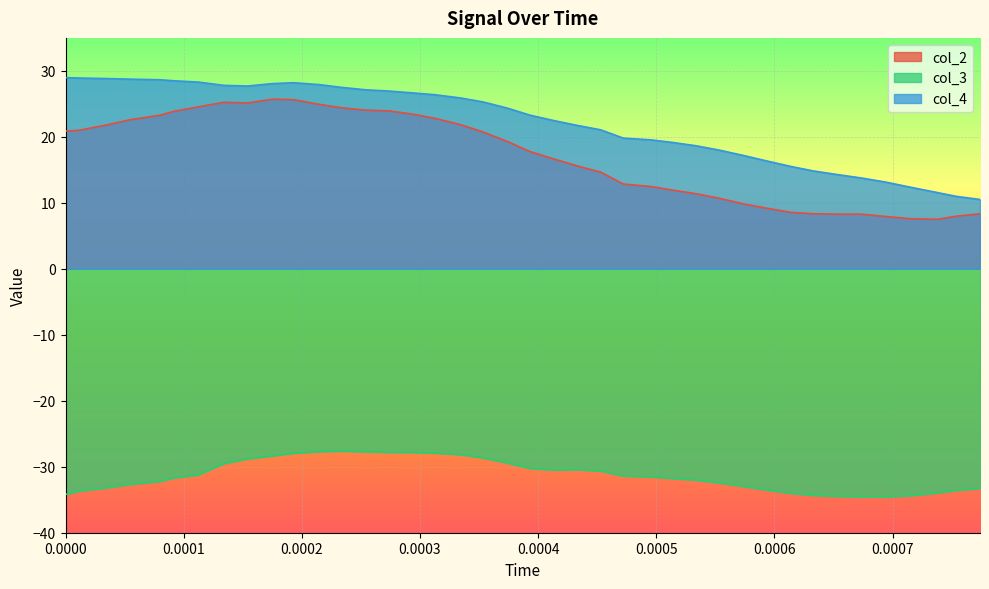

What is the minimum value shown in the chart?

-34.6